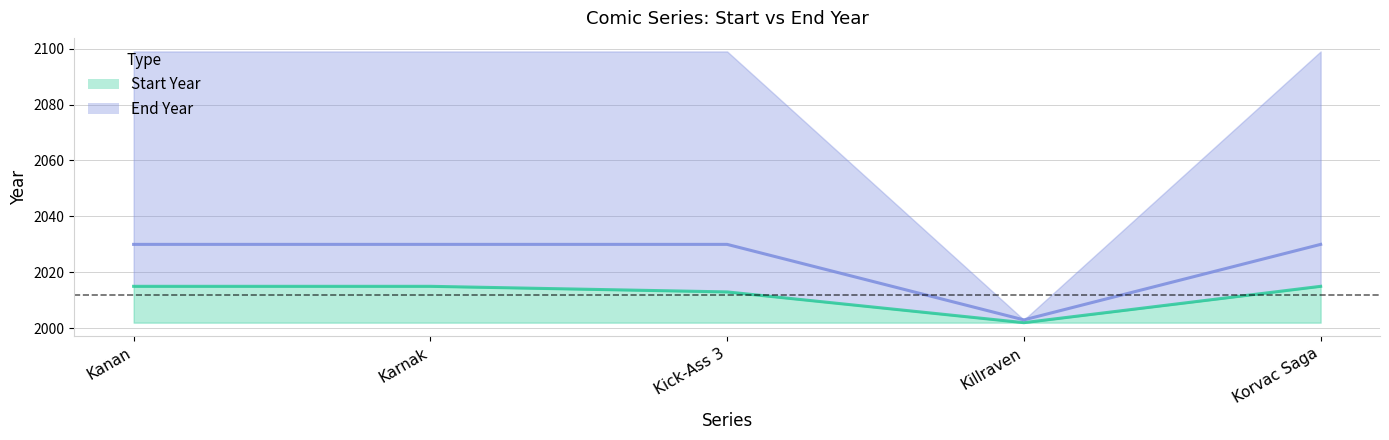

Does the chart display data point markers on the line(s)?

No